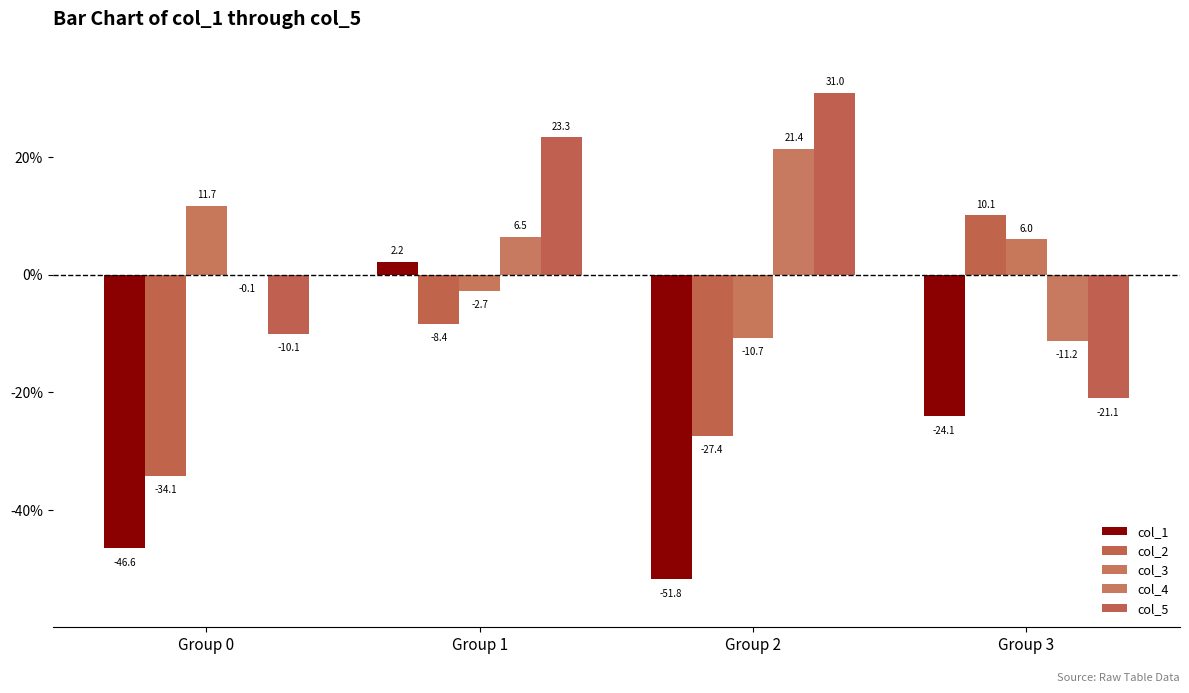

What is the spread (max minus min) of values at Group 0?

58.2